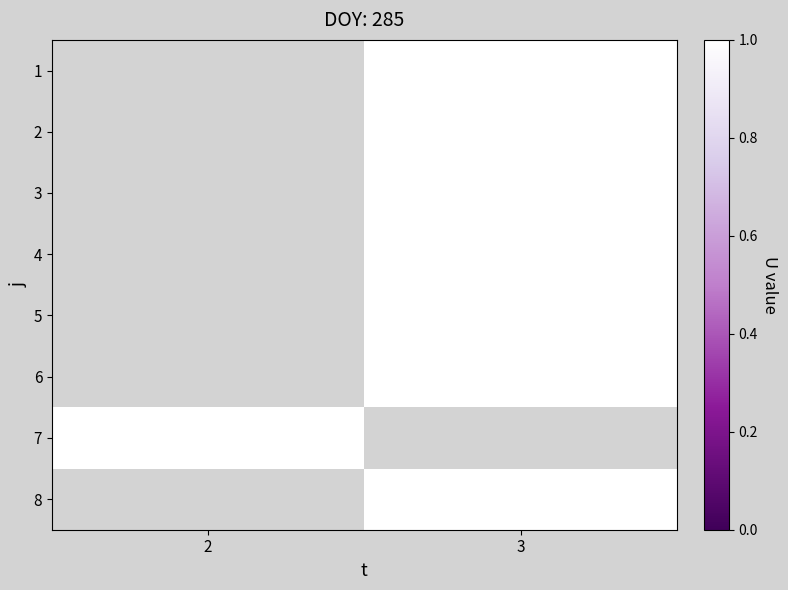

Rank the categories by 7 value from lowest to highest.

2, 3